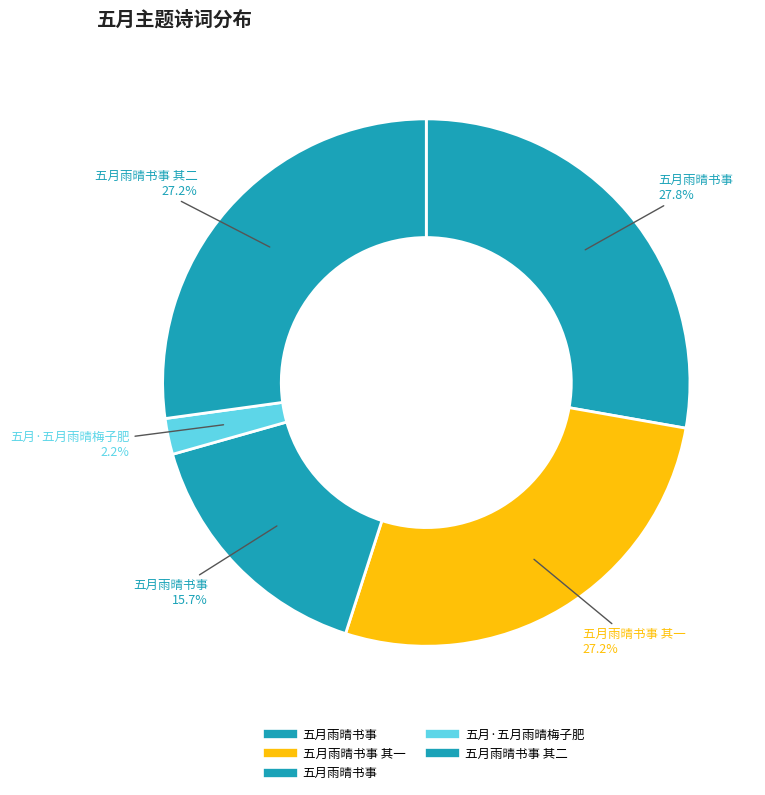

Is there a majority slice in this chart?

No